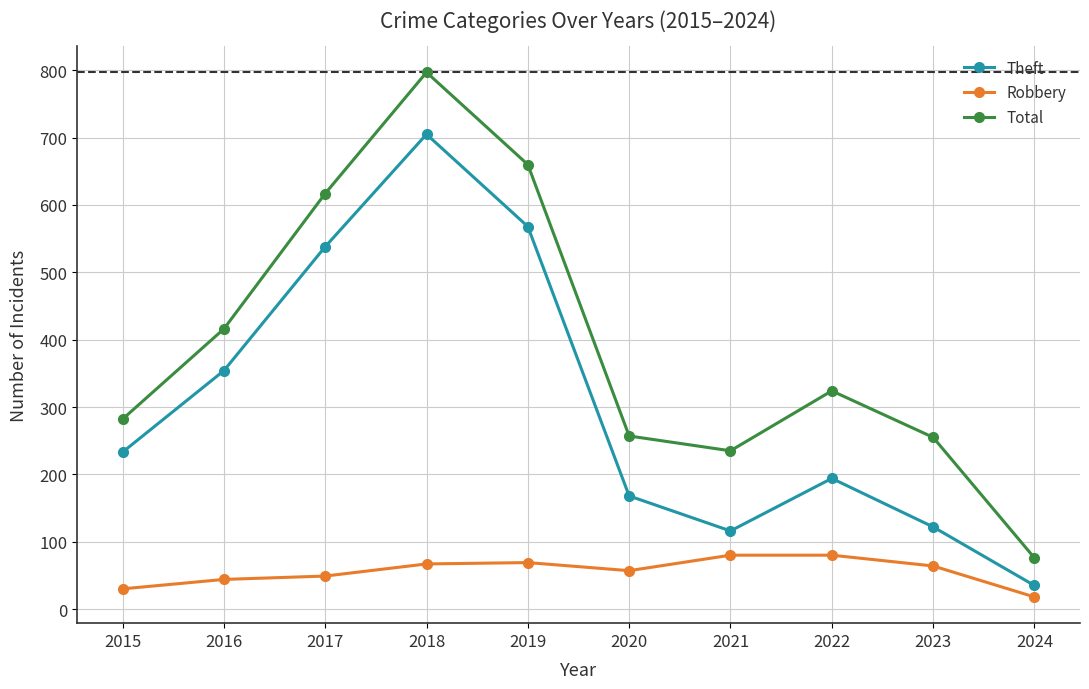

True or false: Theft and Total intersect in this chart.

False